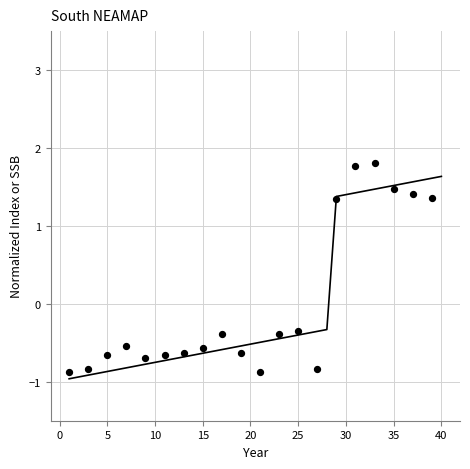

Between 34 and 13, which is larger?

34